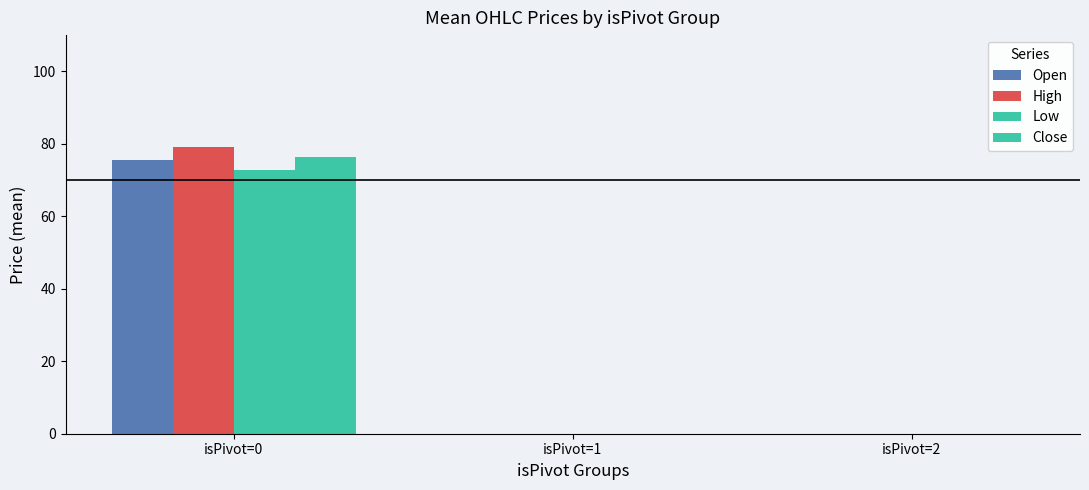

At how many categories does at least one series exceed 41?

1